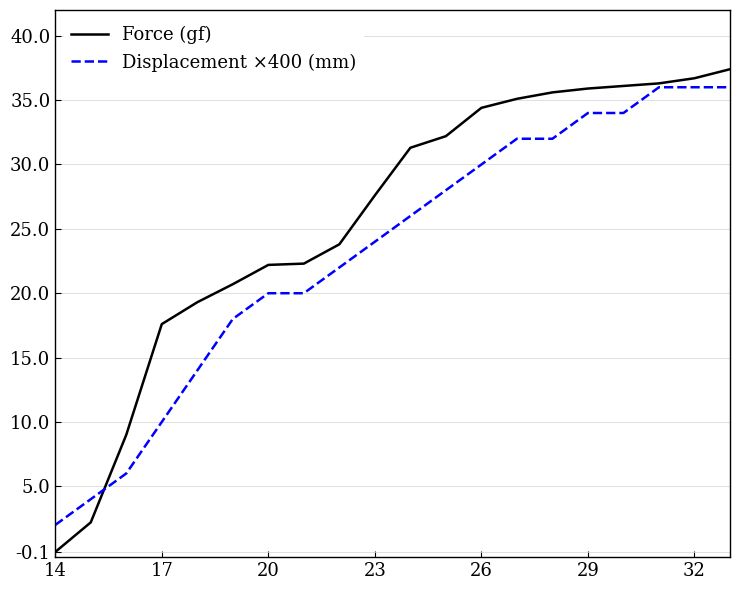

How many values in the Force (gf) series exceed 31?

10